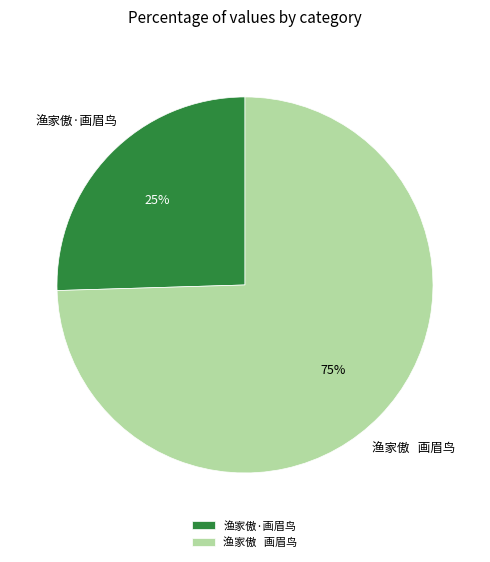

How many segments does this pie chart have?

2